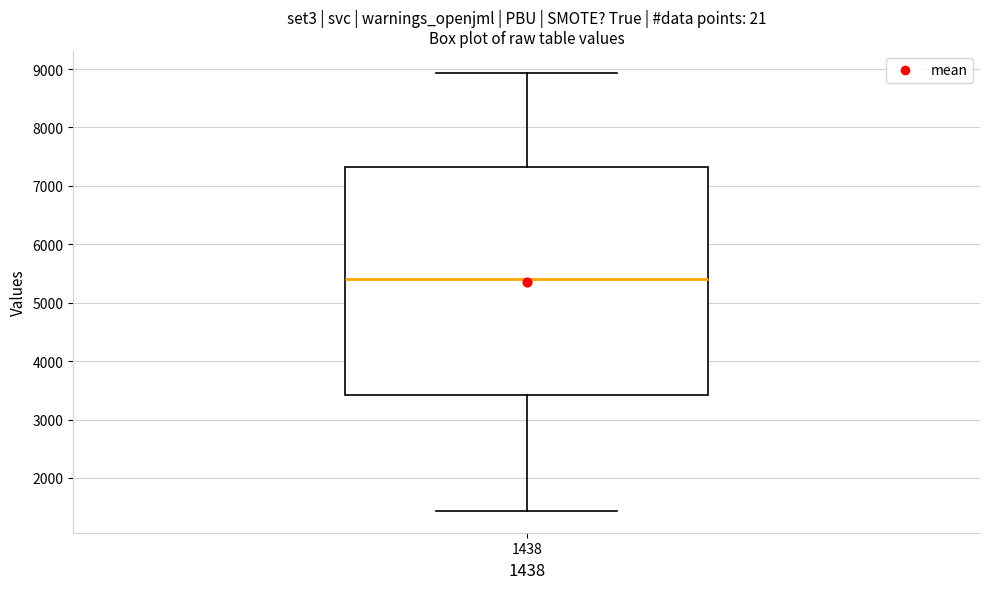

Read this box plot against the y-axis: the position of the median line, the range covered by the box, and the ends of both whiskers. The values are not printed on the chart, so give them approximately, as read against the axis.

median 5400, box 3400 to 7300, whiskers 1400 to 8900